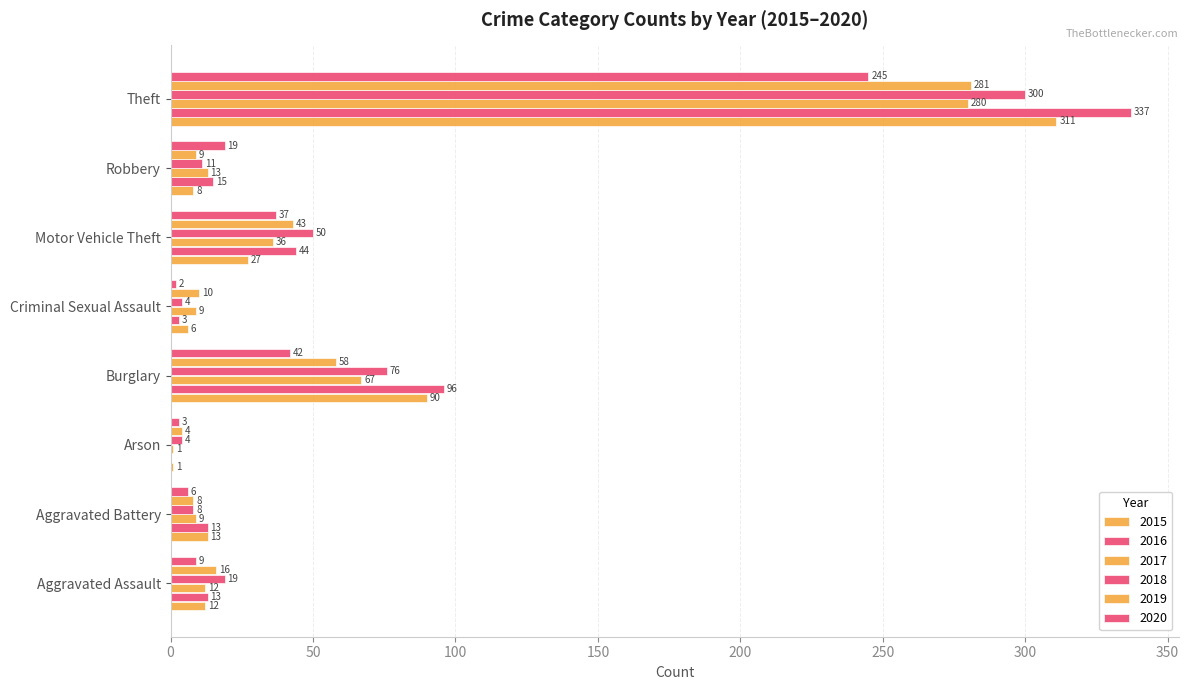

How many data points does each series have?

8